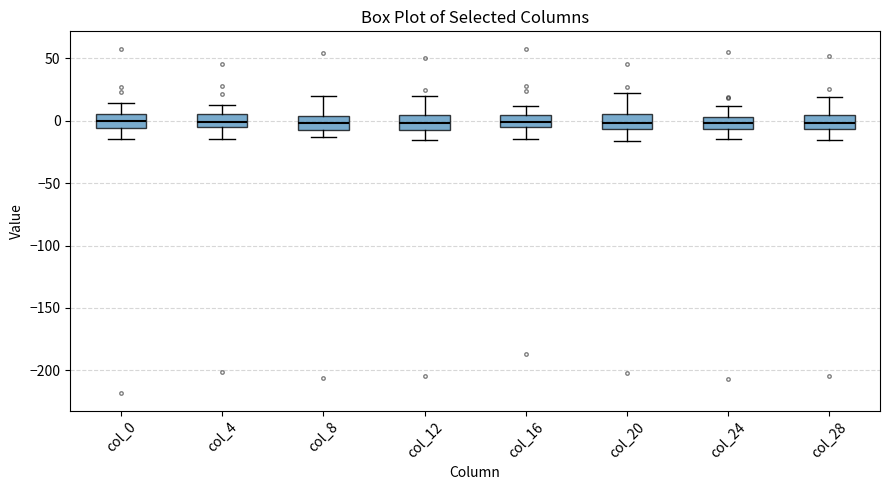

Where is the upper edge of the box for col_12 on the y-axis? The values are not printed on the chart, so give them approximately, as read against the axis.

5